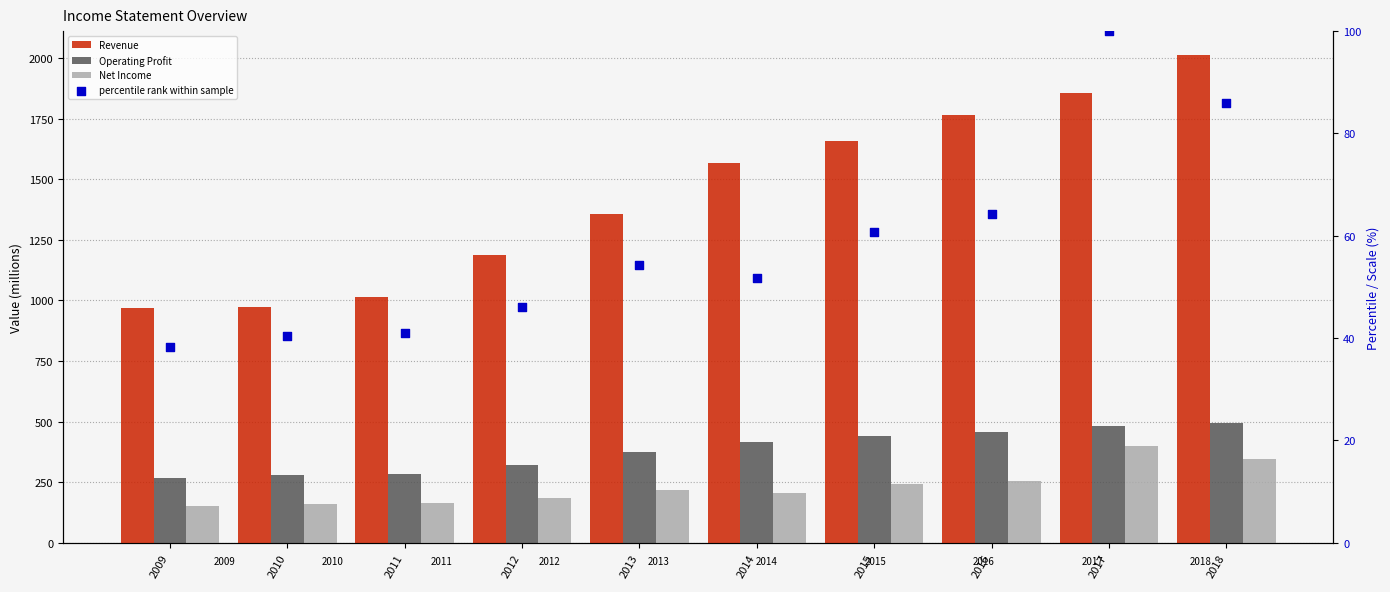

Which series has the largest Y range (max minus min)?

Revenue